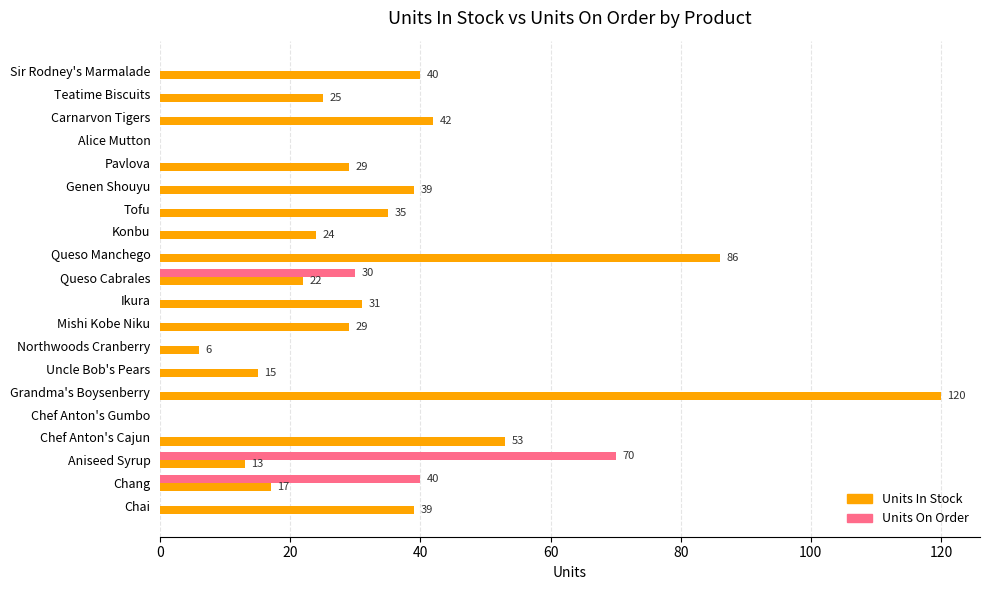

The value of Units On Order at Chef Anton's Cajun is 0. True or false?

True